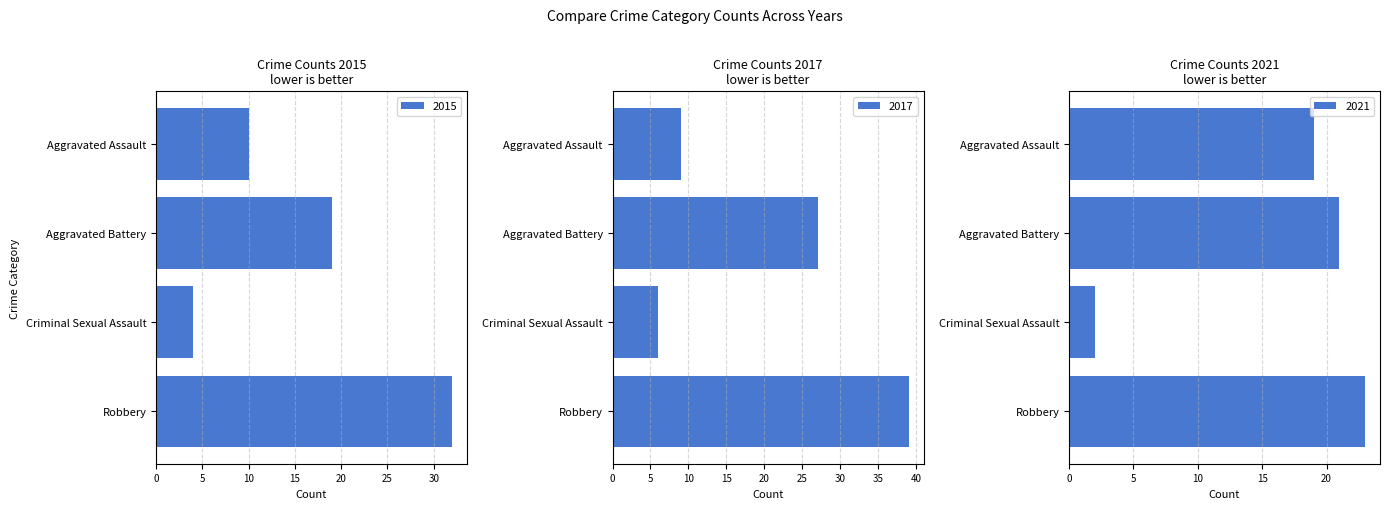

Is the value of 2021 at Criminal Sexual Assault greater than the value of 2015 at Criminal Sexual Assault?

No